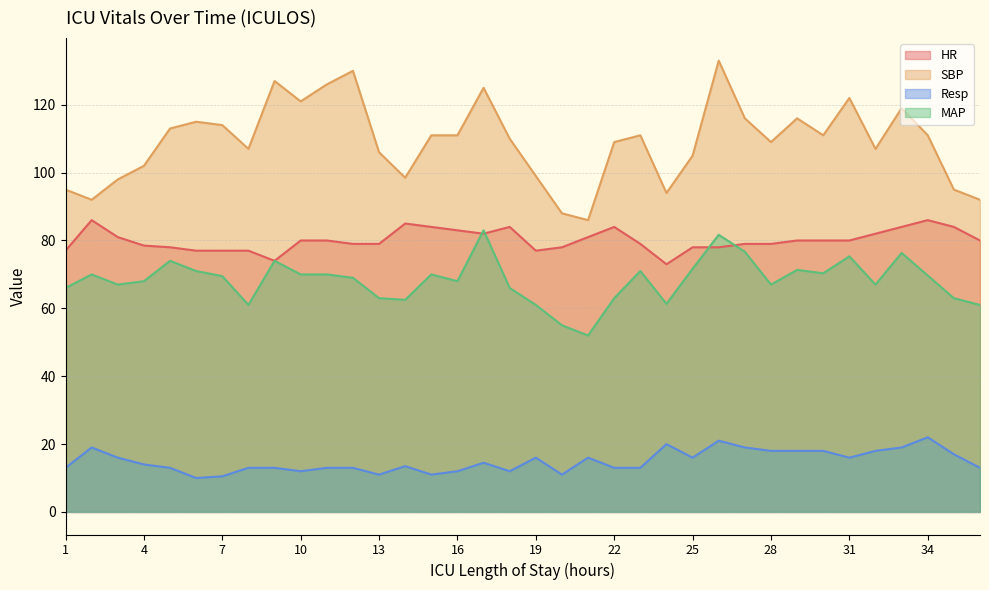

What is the value of the HR point at the 2nd from the left?

86.0